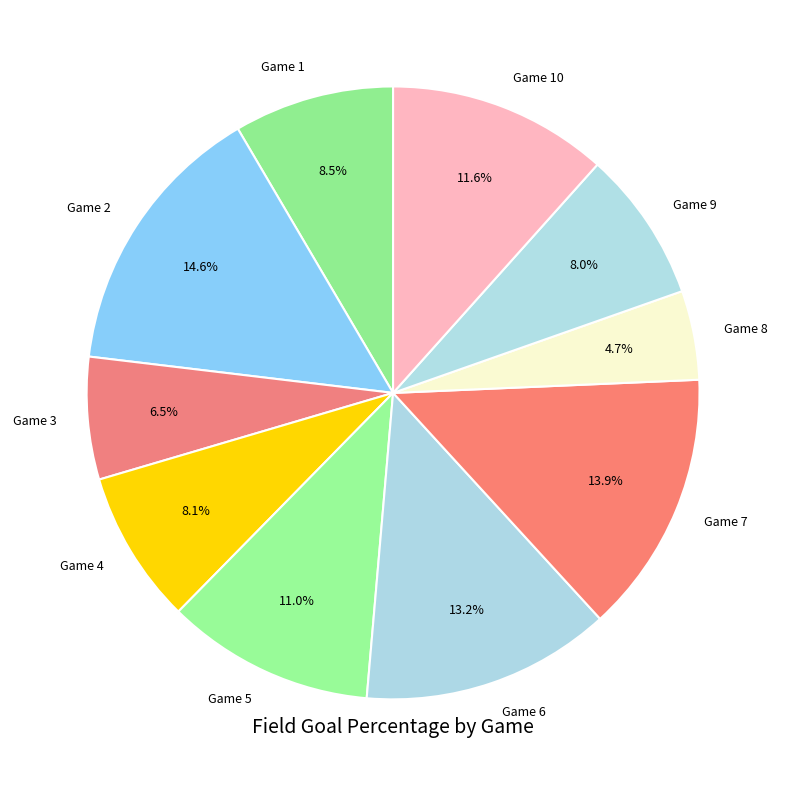

Do Game 9 and Game 7 together represent more than half of the pie?

No